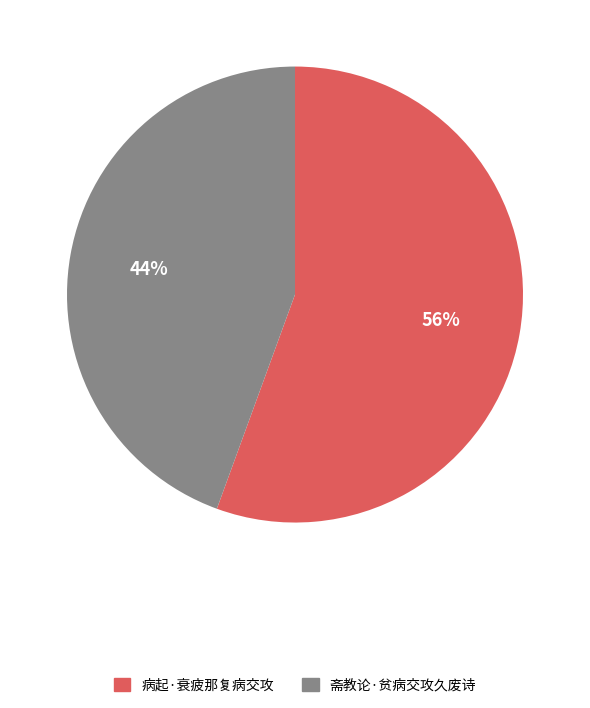

What is the majority slice?

病起·衰疲那复病交攻